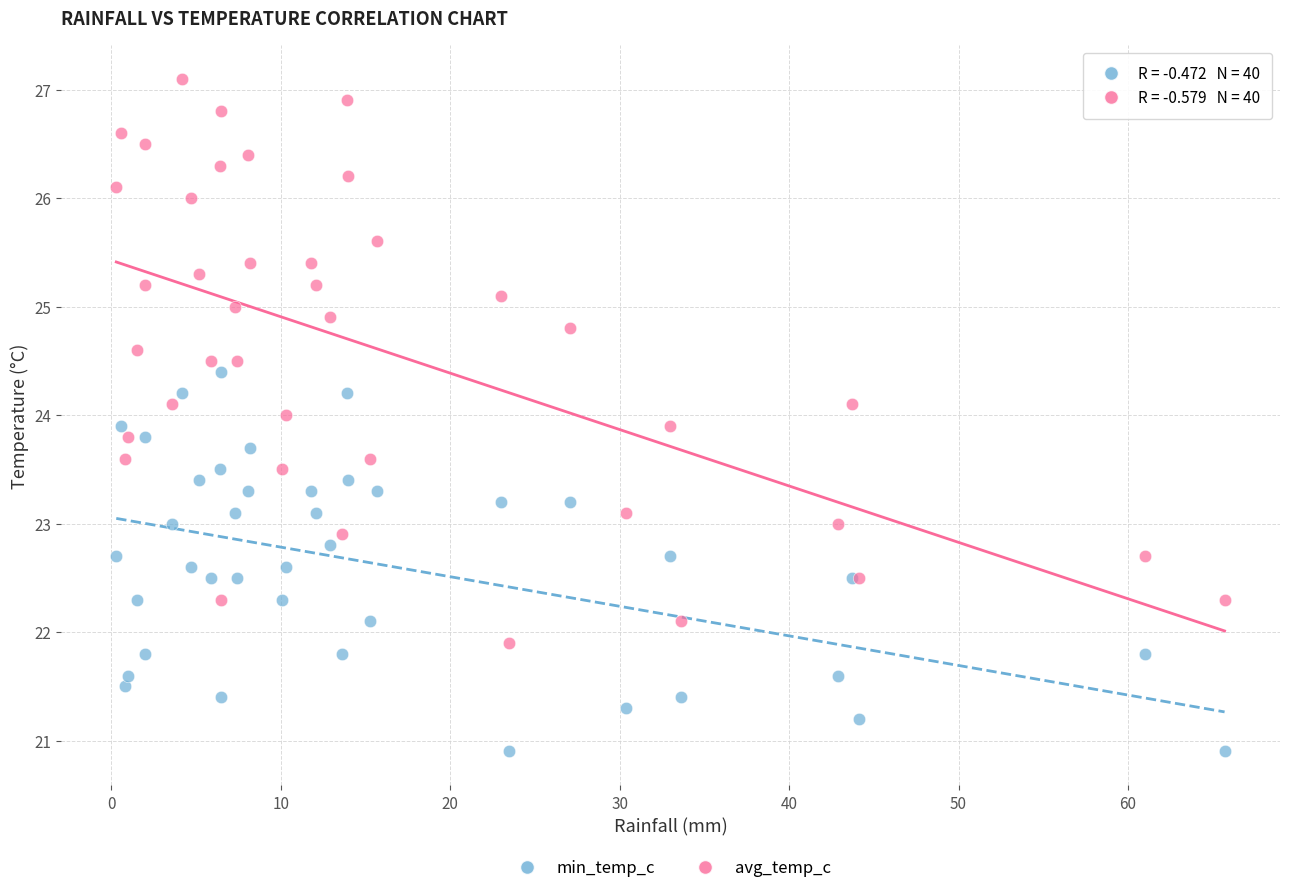

Which series contains the highest Y value?

avg_temp_c